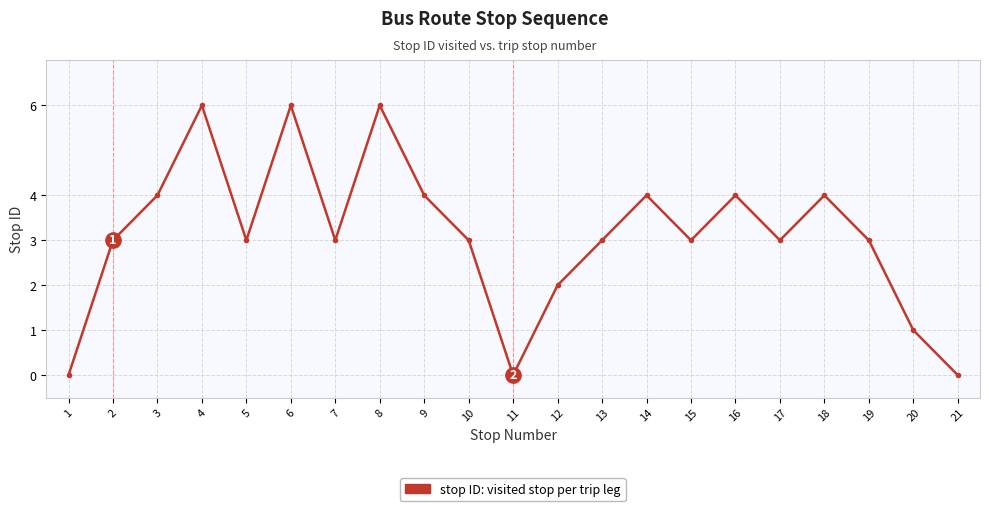

What is the approximate value at 19?

3